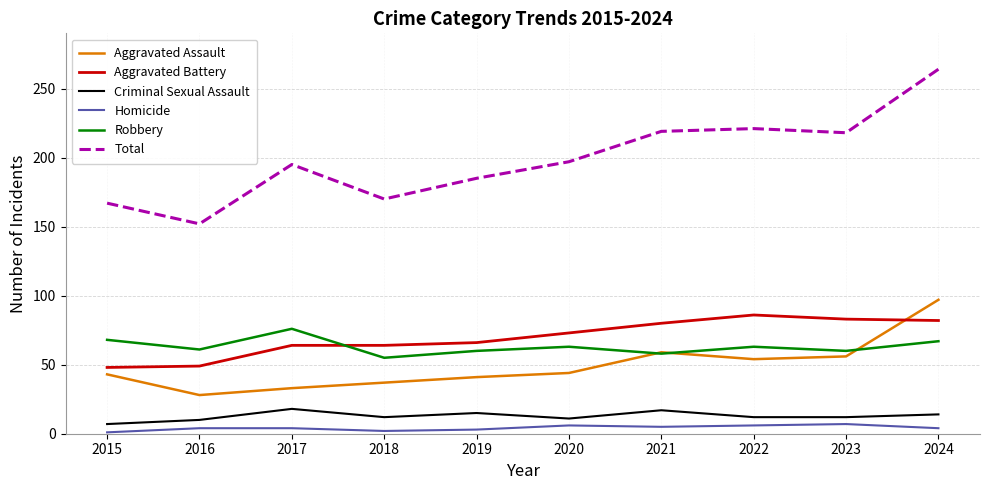

List the series in order of their peak value, highest first.

Total, Aggravated Assault, Aggravated Battery, Robbery, Criminal Sexual Assault, Homicide